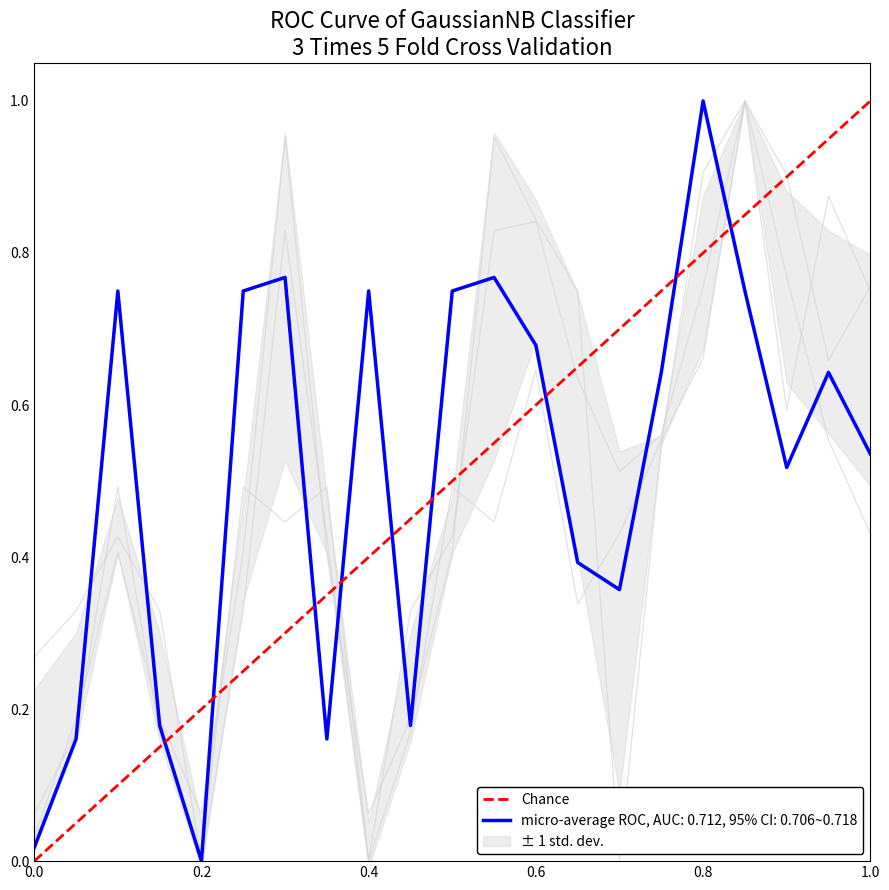

The value at 0.0 is -1. True or false?

False